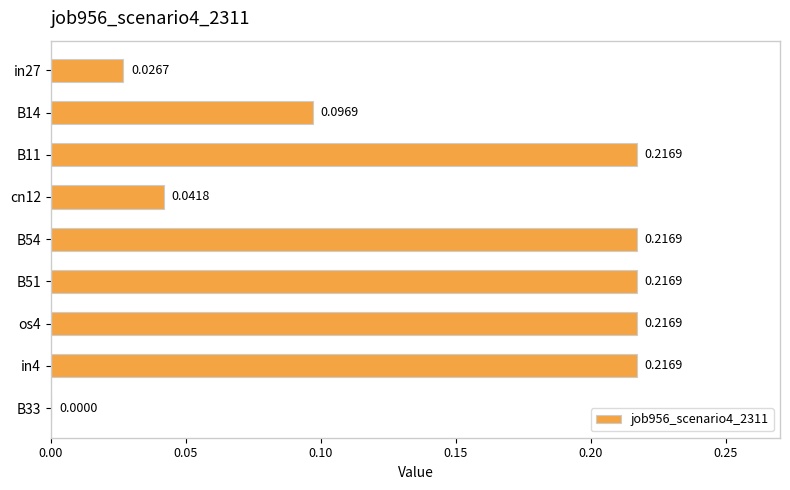

What is the change in value from B14 to B51?

+0.1